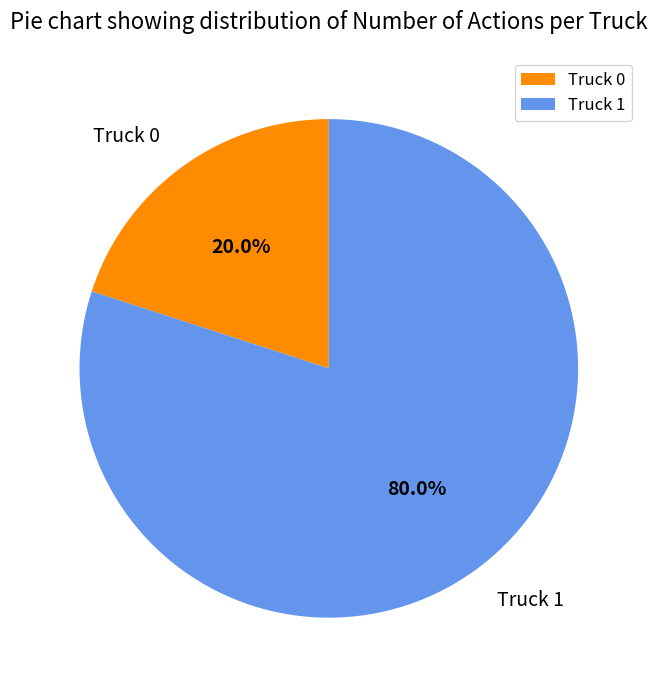

Which slice is the largest?

Truck 1